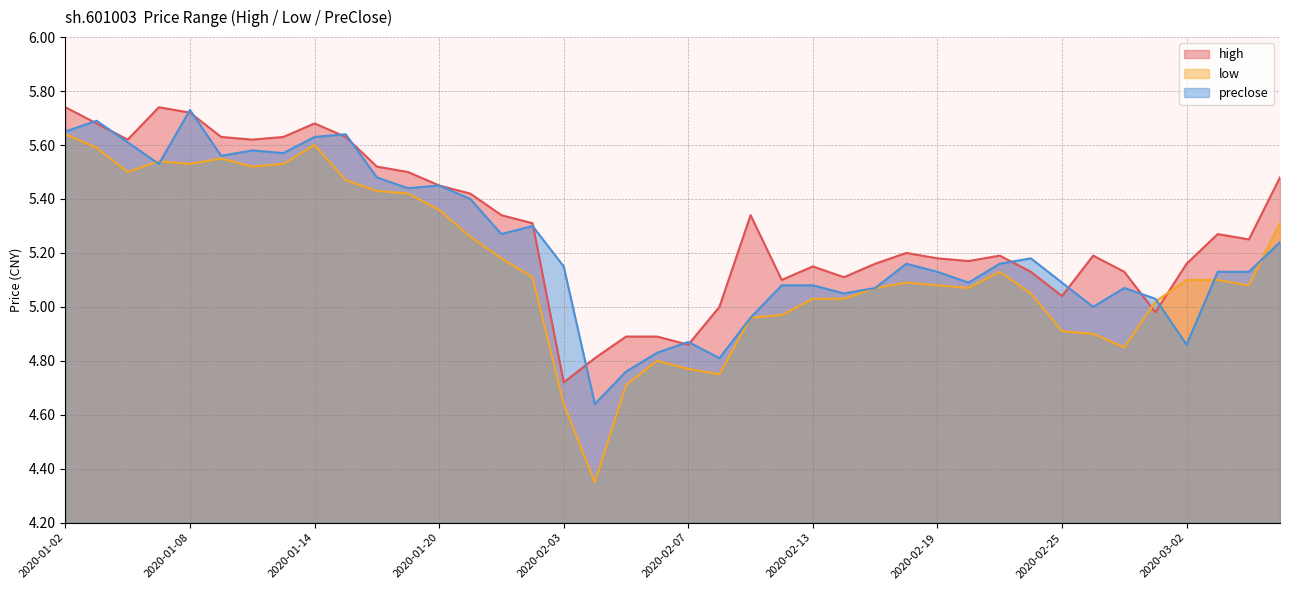

Where do preclose and low first cross each other?

2020-01-06 and 2020-01-07